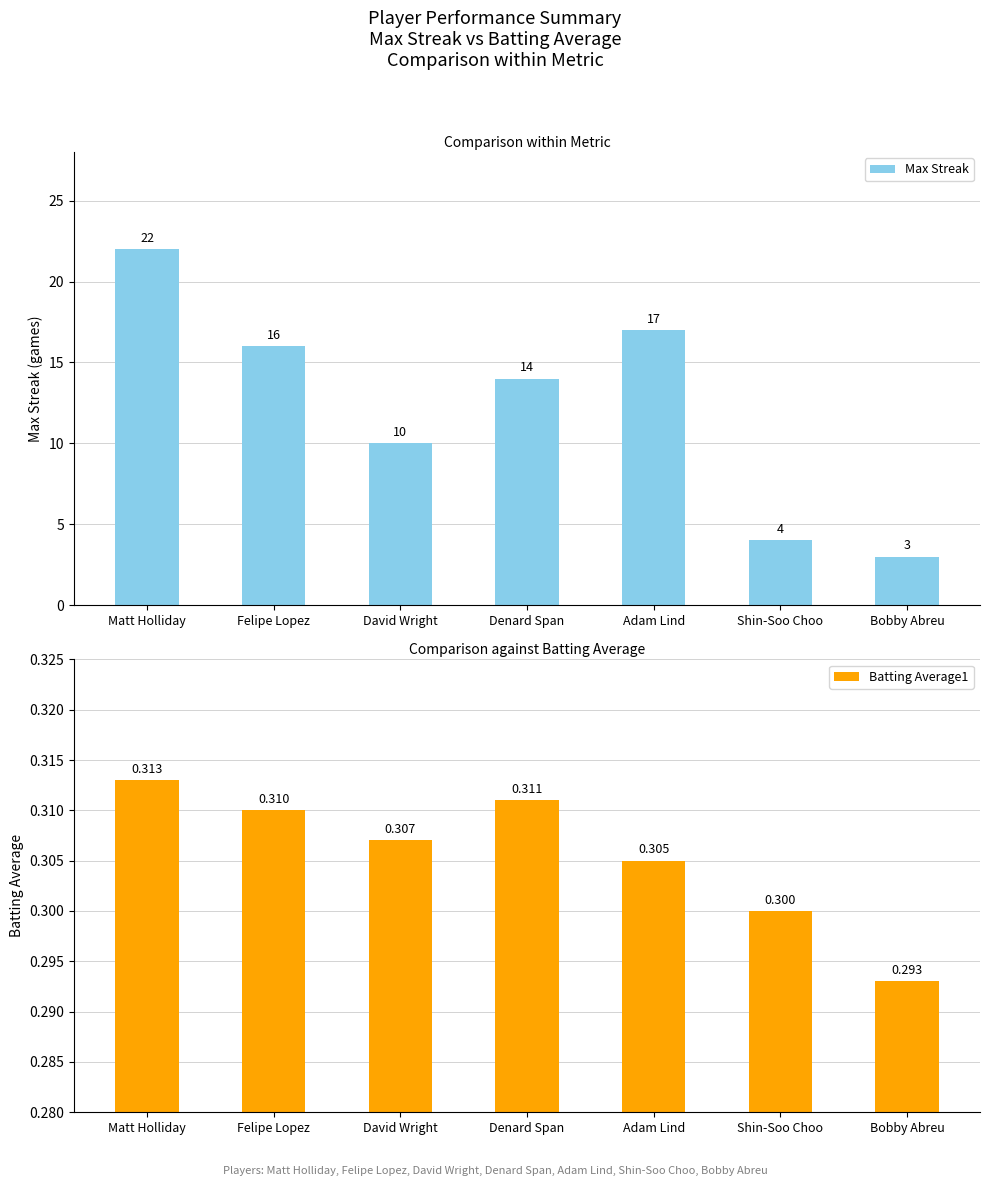

What value does the Batting Average1 series have at David Wright?

0.3